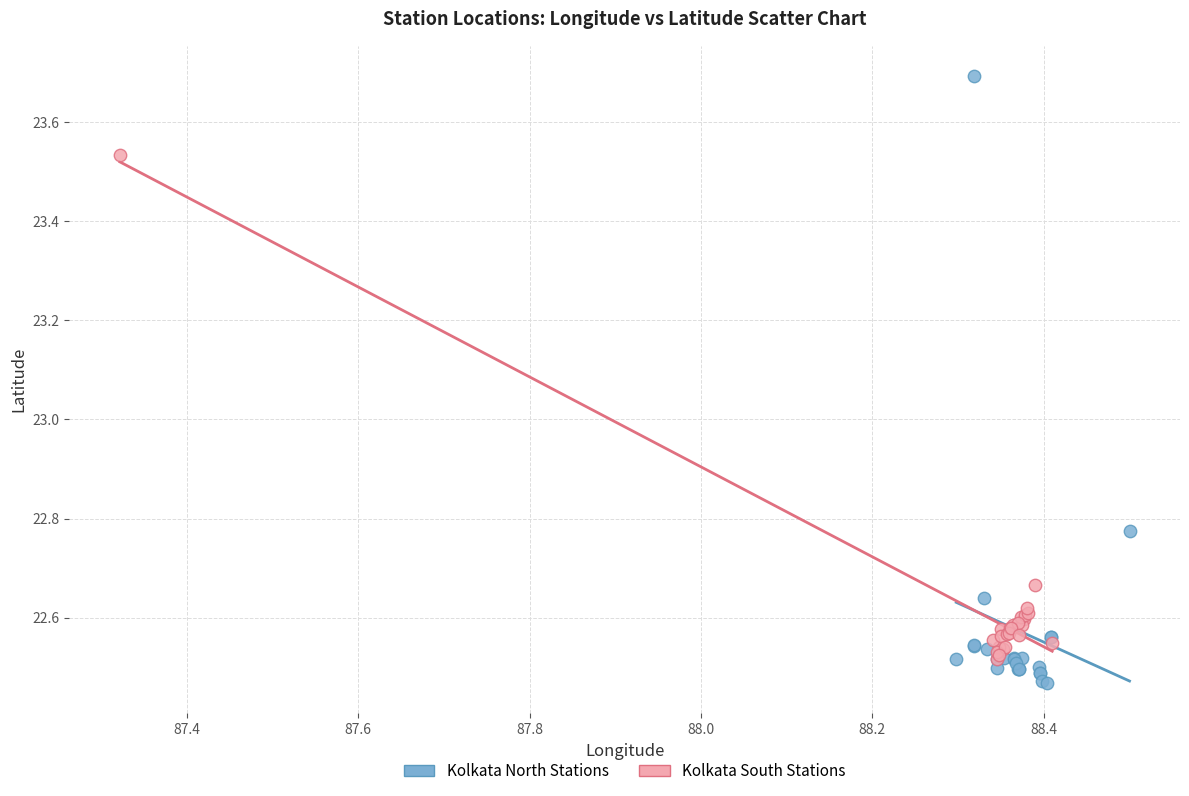

Which series contains the highest Y value?

Kolkata North Stations